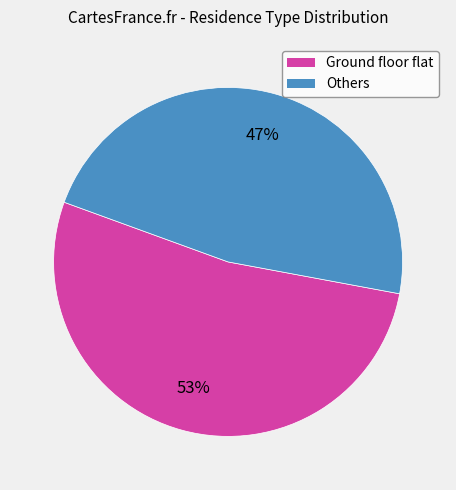

What is the ratio of the value at Ground floor flat to the value at Others?

1.1